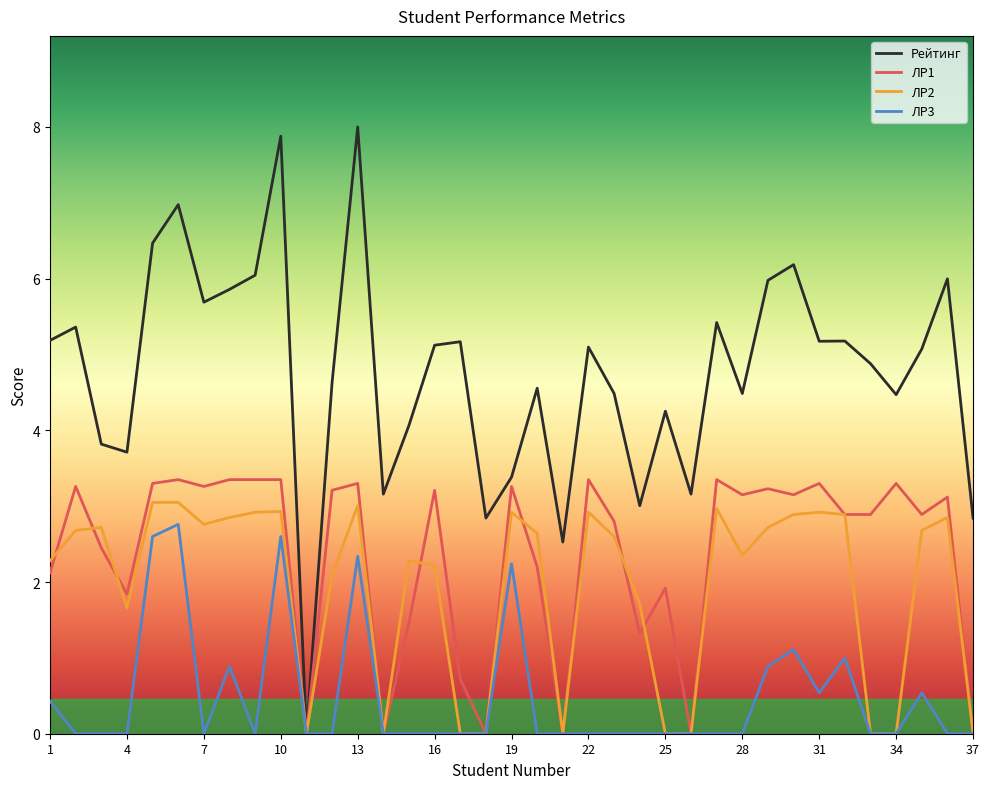

What is the greatest value displayed?

8.0